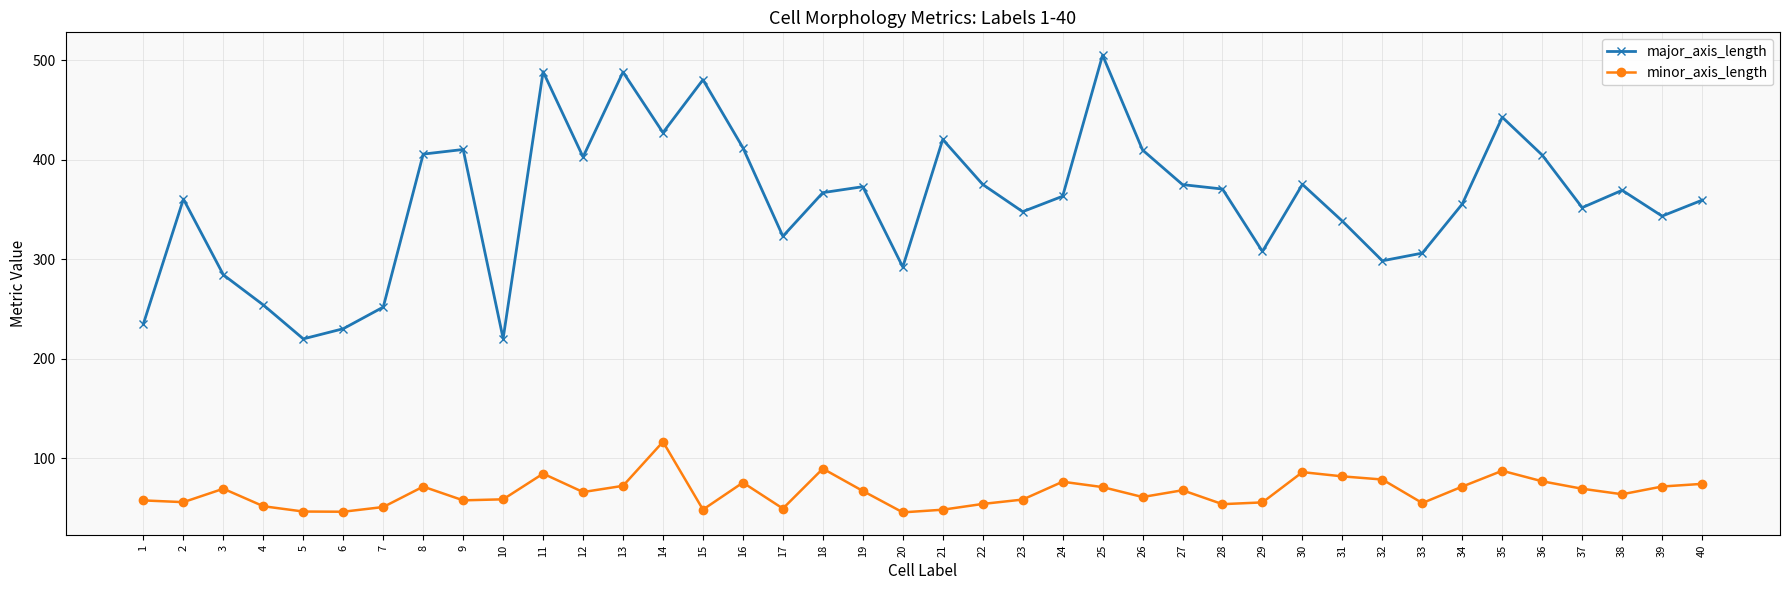

What is the value of the minor_axis_length point at the 35th from the left?

87.3